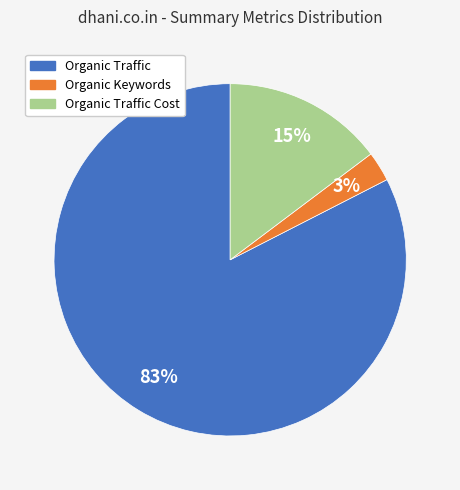

Combined, do Organic Traffic Cost and Organic Keywords account for over 50%?

No